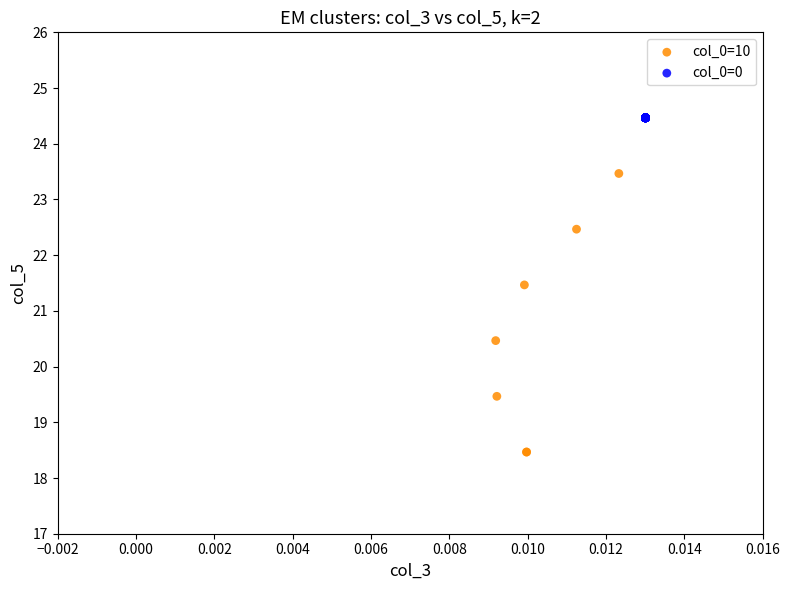

Which series reaches the maximum Y coordinate?

col_0=0